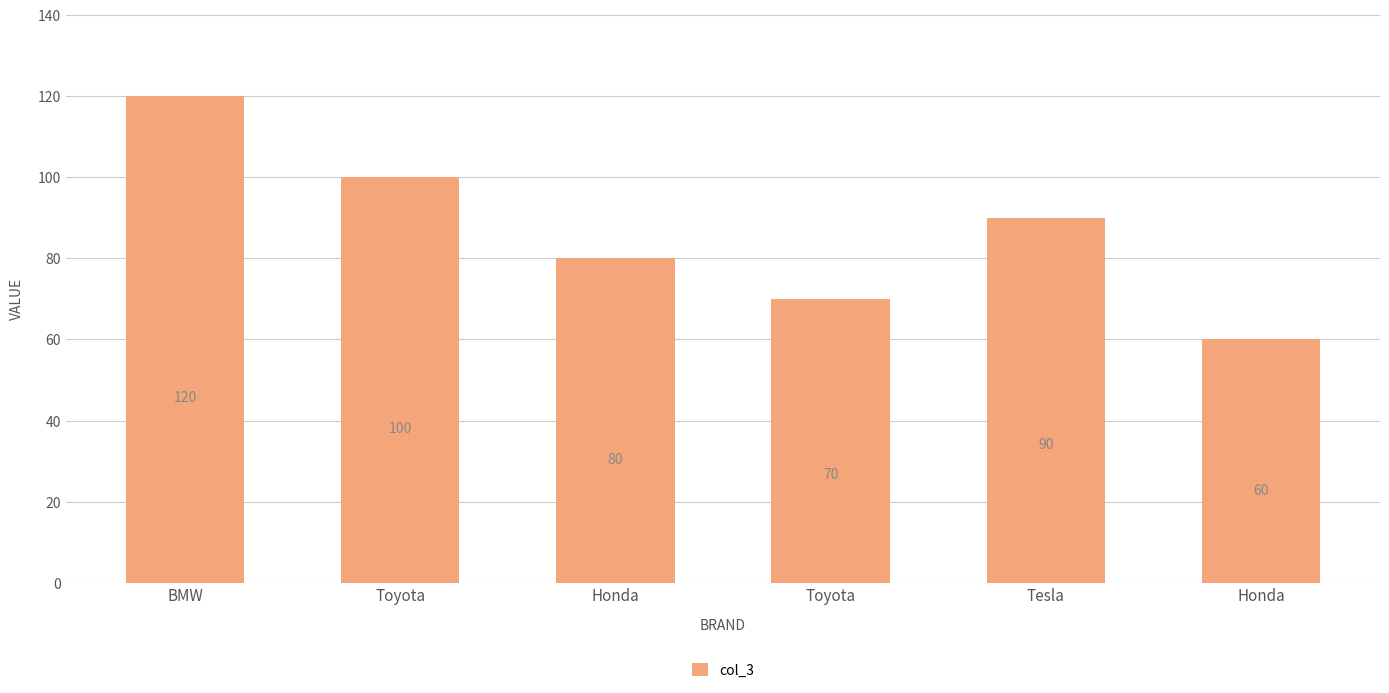

What is the label of the 6th bar from the left?

Honda